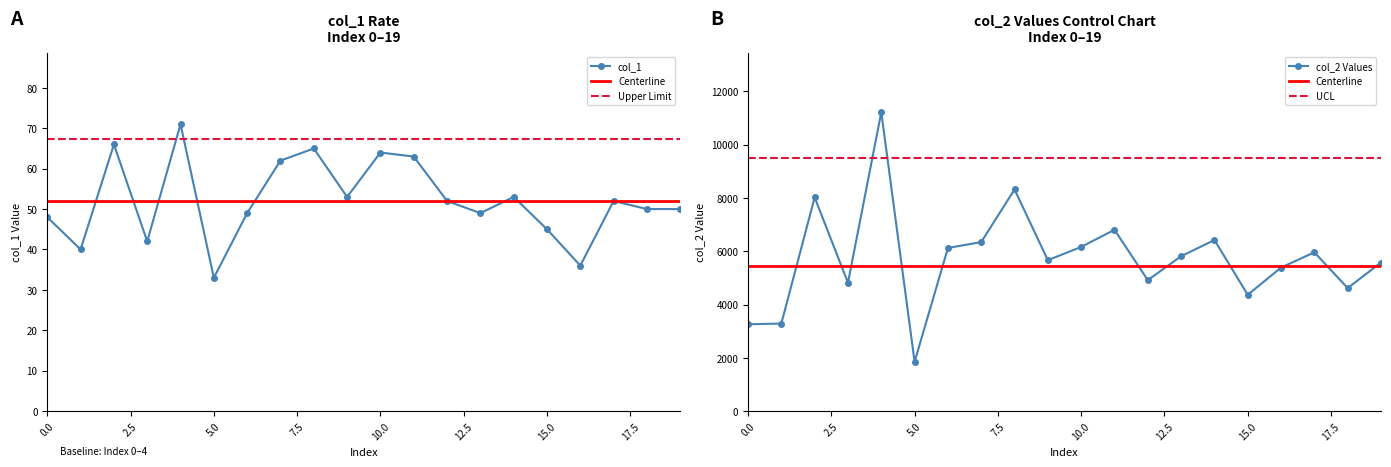

Where is the first local minimum for col_1?

1